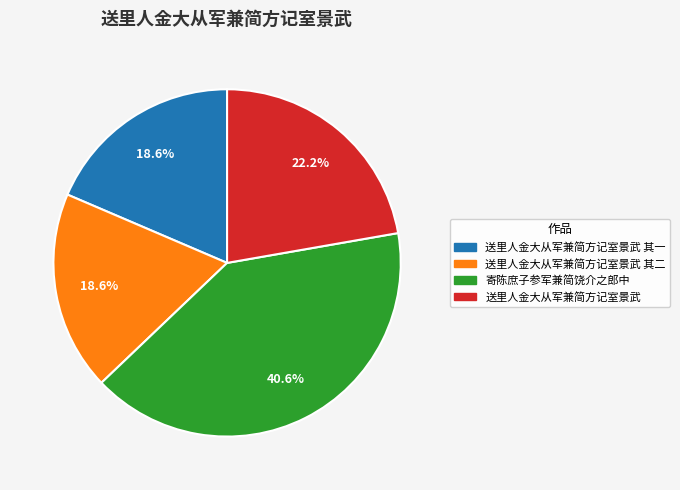

Is there any slice that represents more than half of the pie?

No